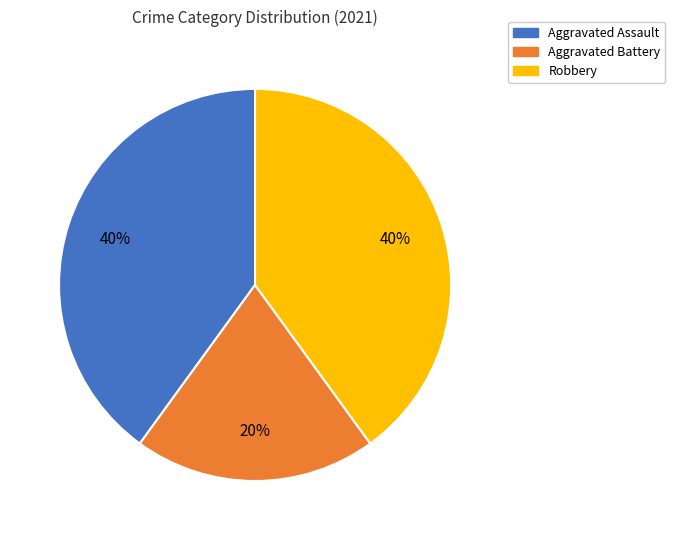

To the nearest percent, what is the difference between the Aggravated Battery and Aggravated Assault slice percentages?

20%